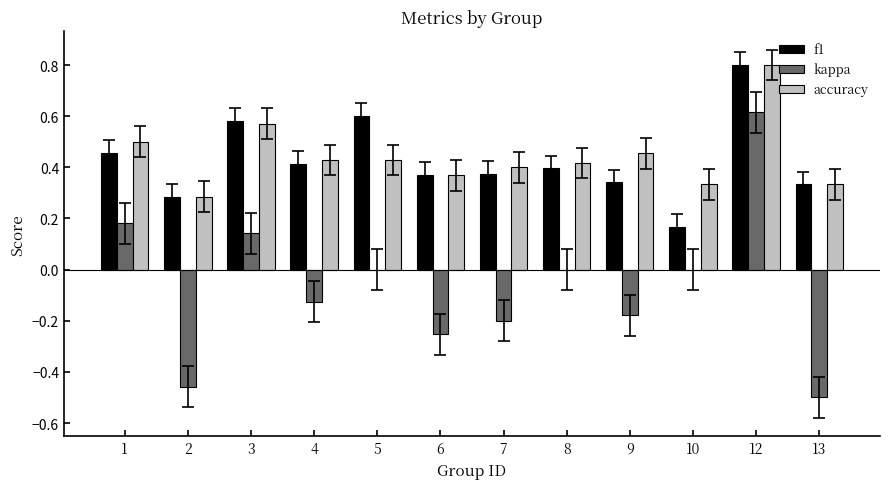

What is the maximum value for f1?

0.8